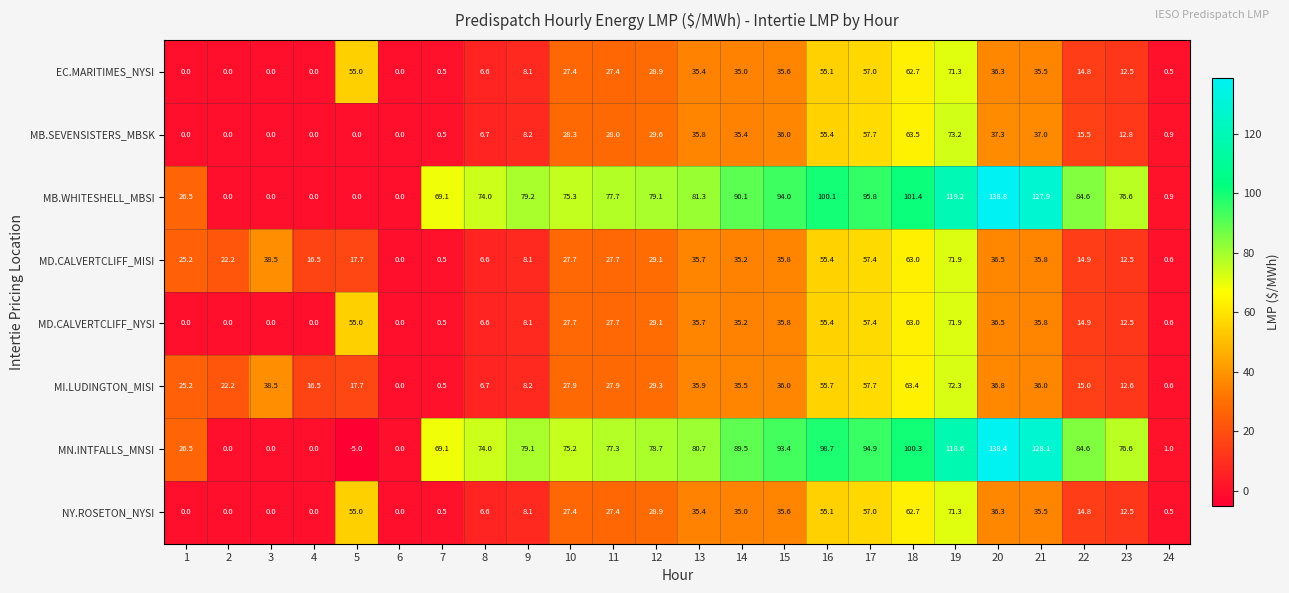

Which category has the lowest value across all series?

5